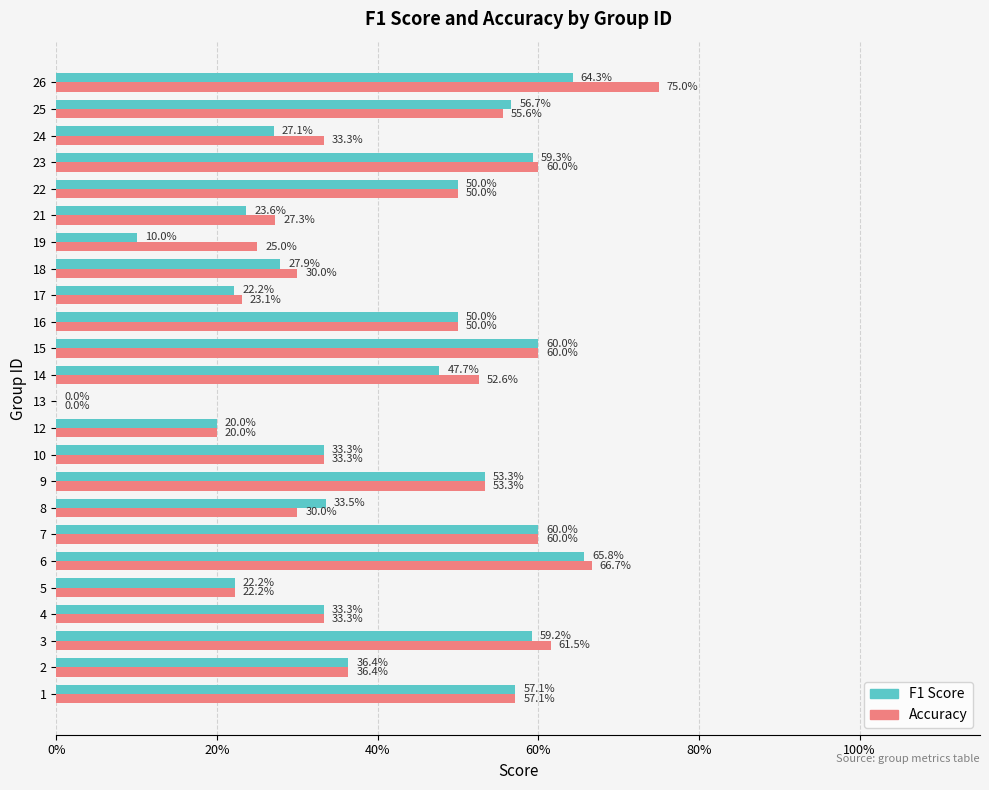

Between 10 and 24, which is larger?

10